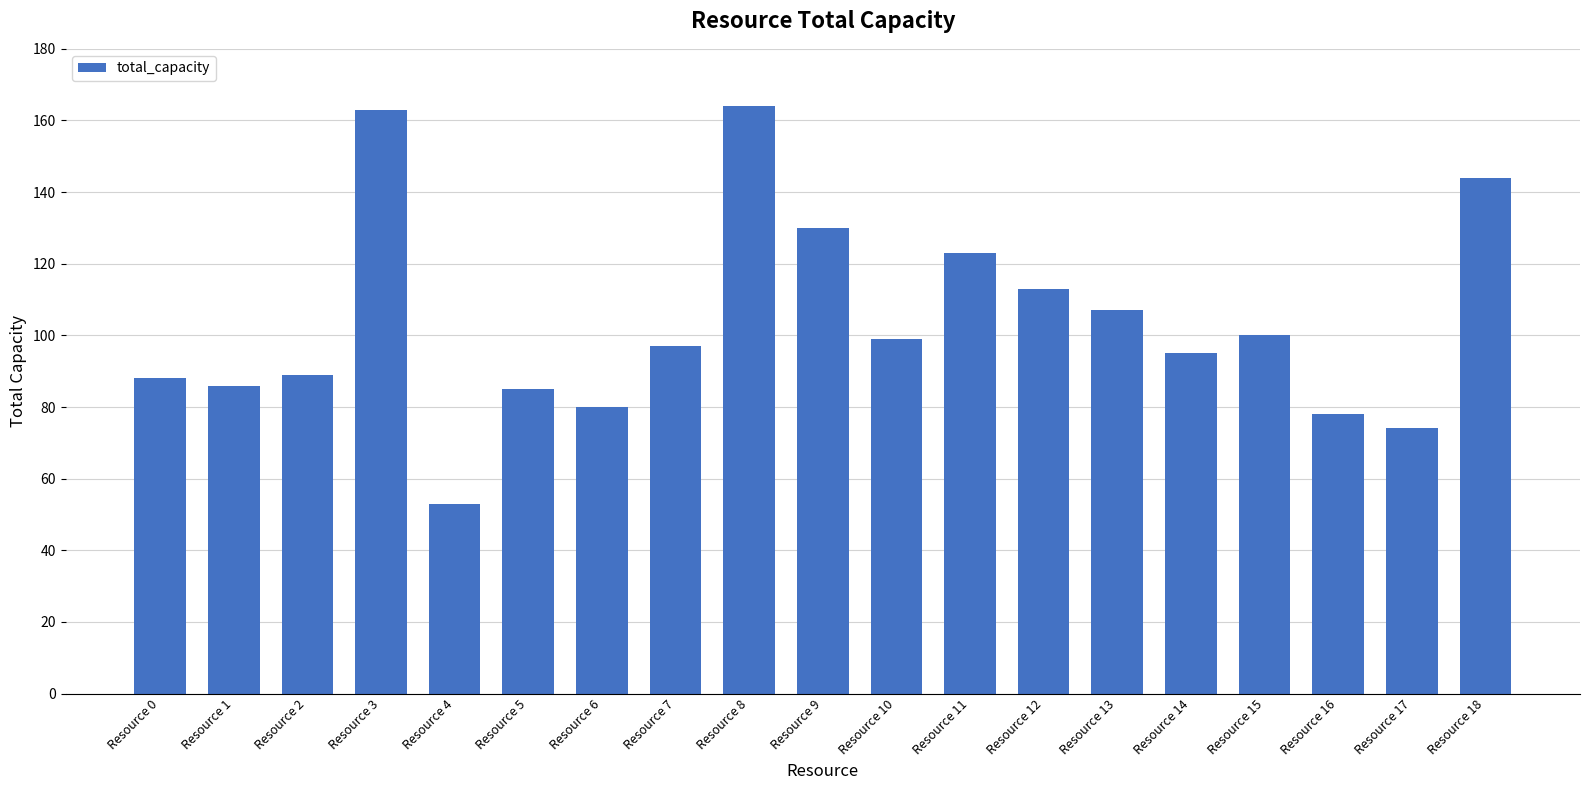

What is the sum of the values at Resource 15 and Resource 10?

199